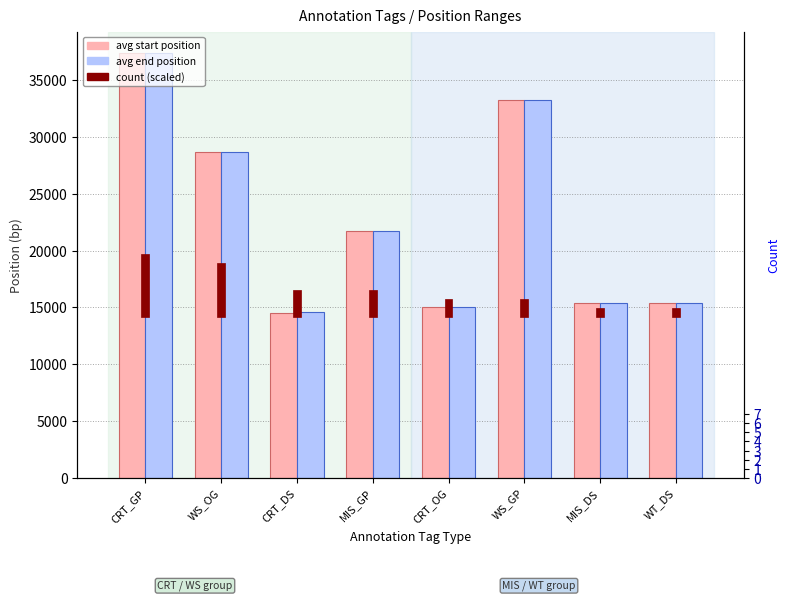

How many data points in avg end position are less than 21741?

4